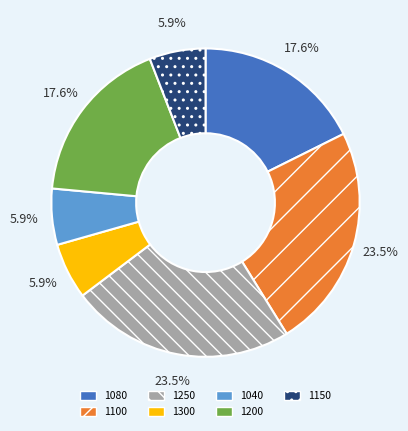

What is the ratio of the value at 1080 to the value at 1300?

3.0